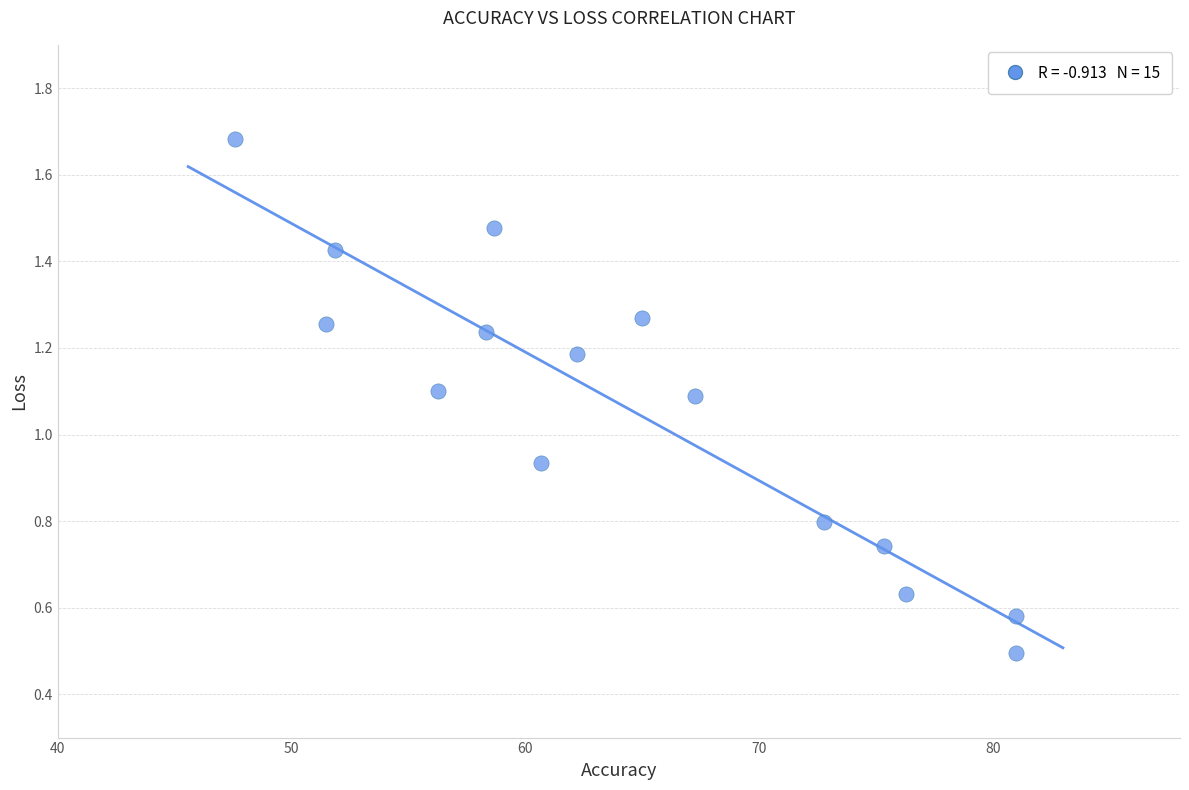

What is the range of X values (max minus min)?

33.4